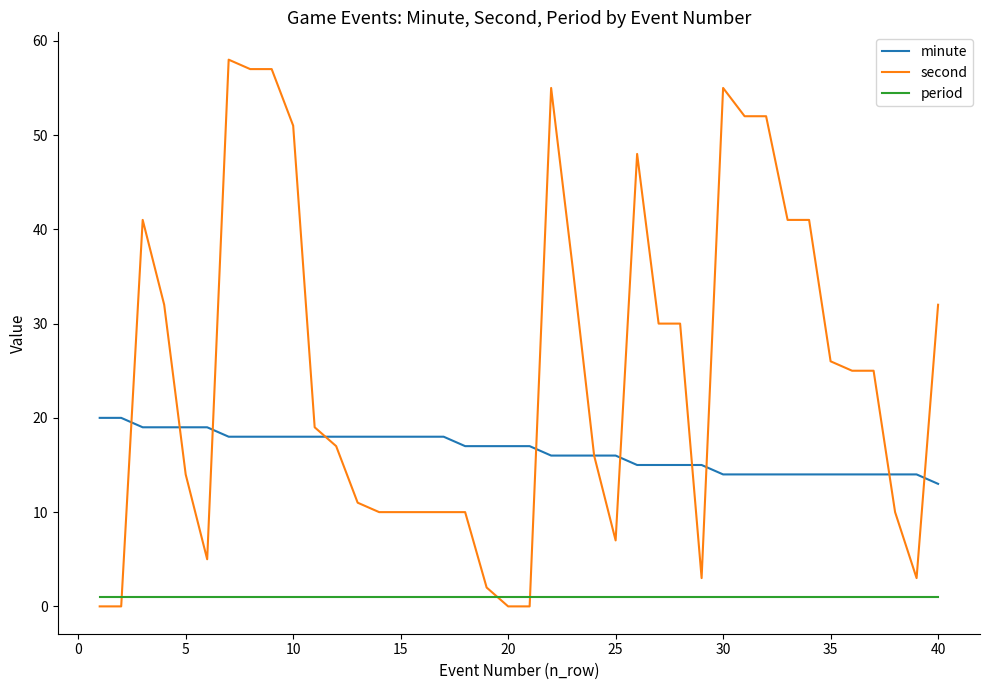

List the series in order of their overall mean, highest first.

second, minute, period